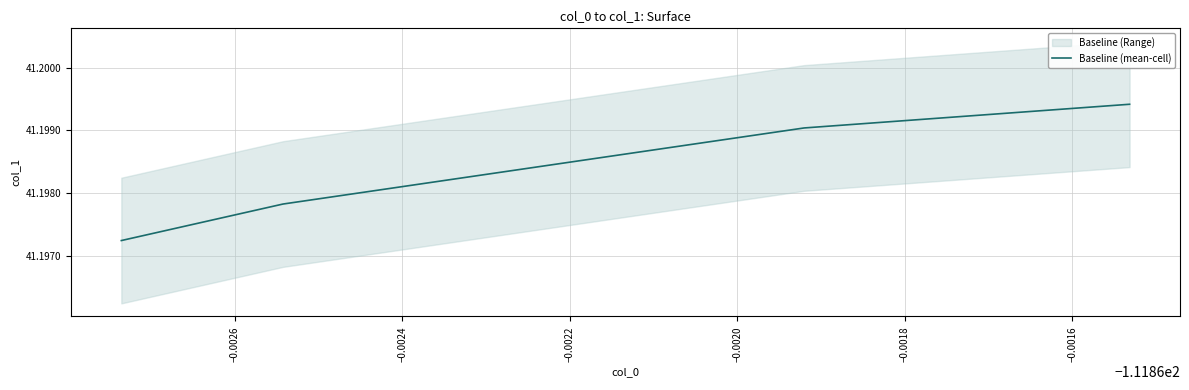

How many Baseline (mean-cell) values are between 41 and 42?

4